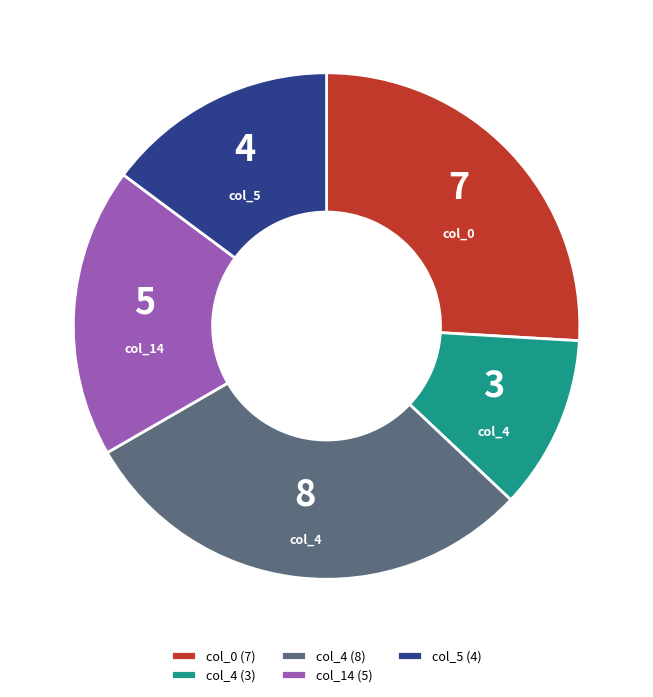

How many slices are in this pie chart?

5